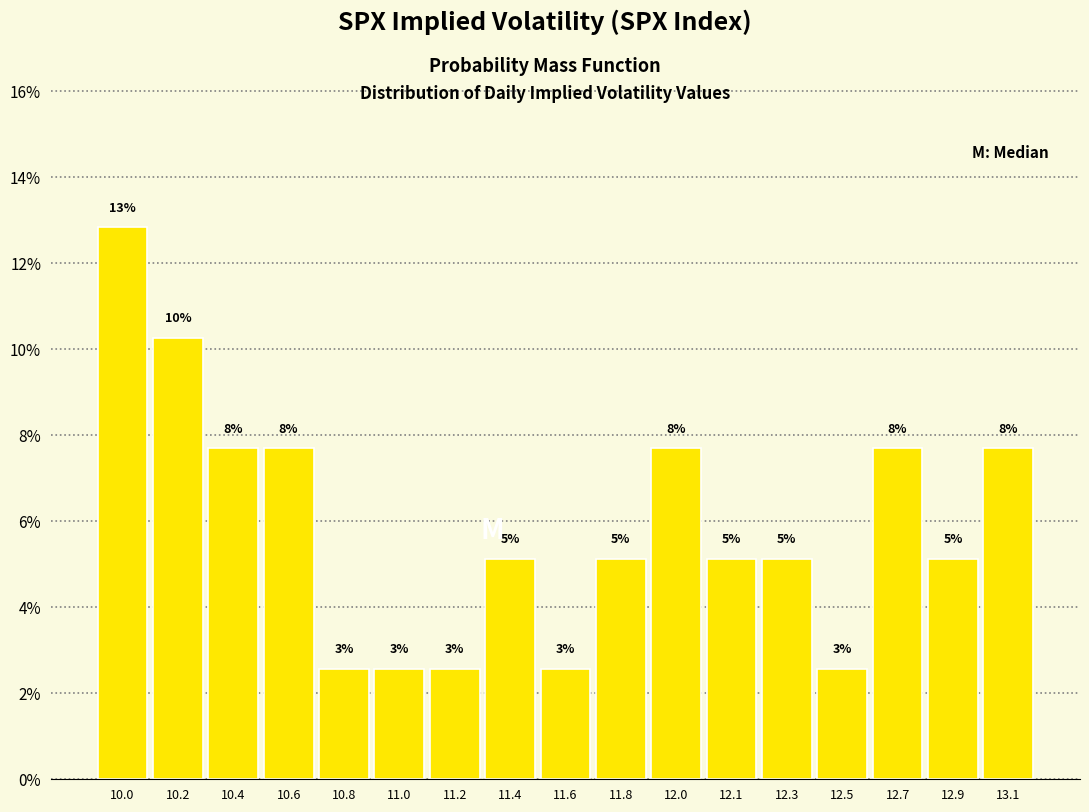

Does the chart contain any negative values?

No